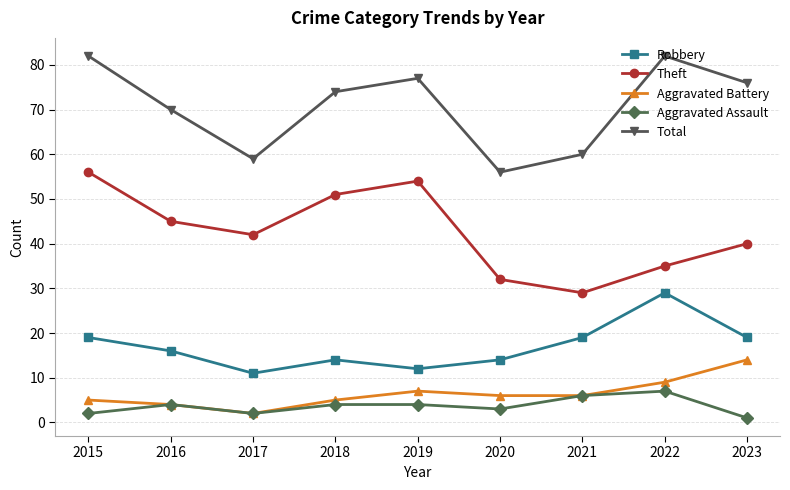

At which label does Aggravated Assault reach its minimum?

2023